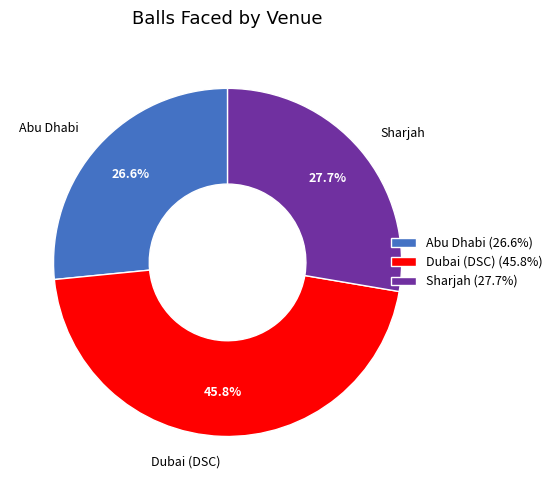

How many slices are in this pie chart?

3